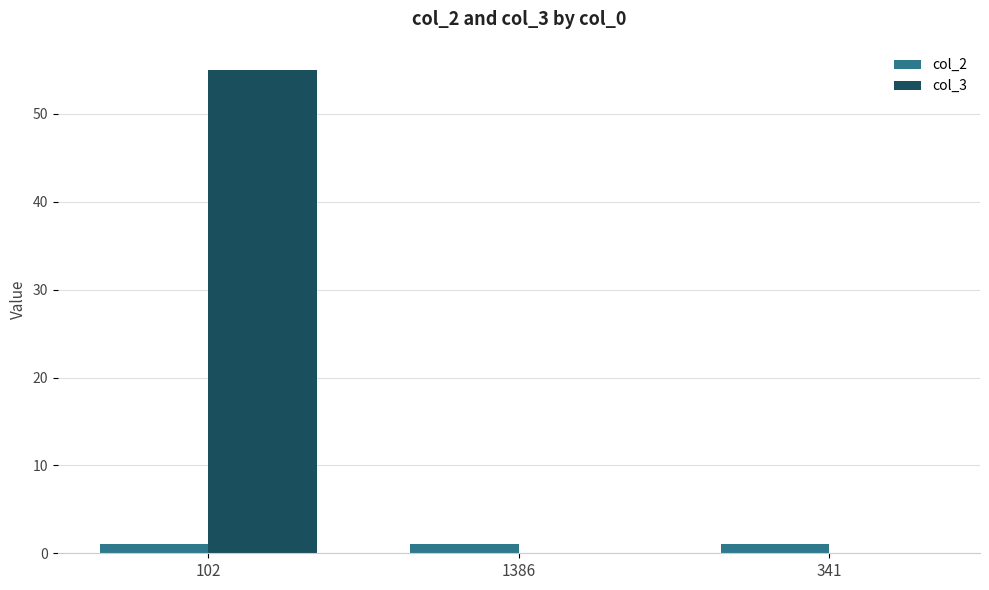

Which category has the highest value across all series?

102